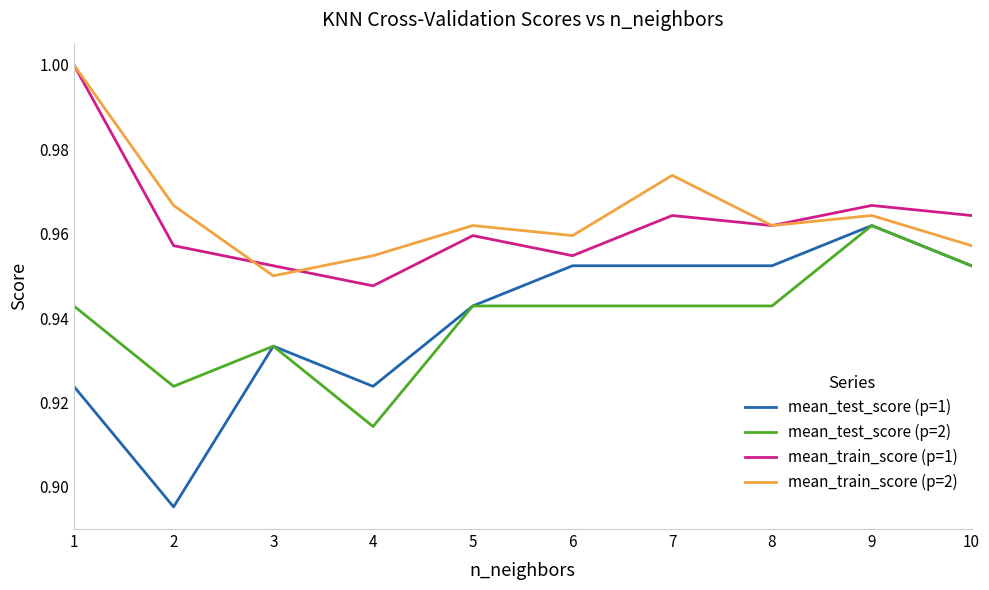

Is it true that mean_test_score (p=2) equals 0.2 at 10?

False